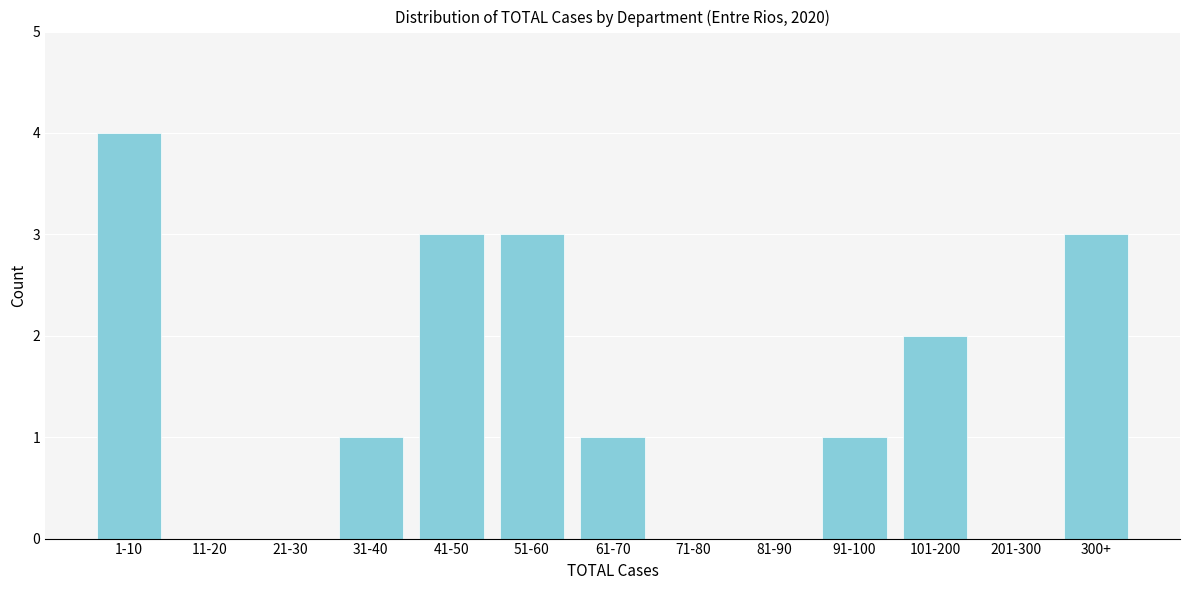

Reading left to right, transcribe all the data shown in this chart.

1-10=4	11-20=0	21-30=0	31-40=1	41-50=3	51-60=3	61-70=1	71-80=0	81-90=0	91-100=1	101-200=2	201-300=0	300+=3